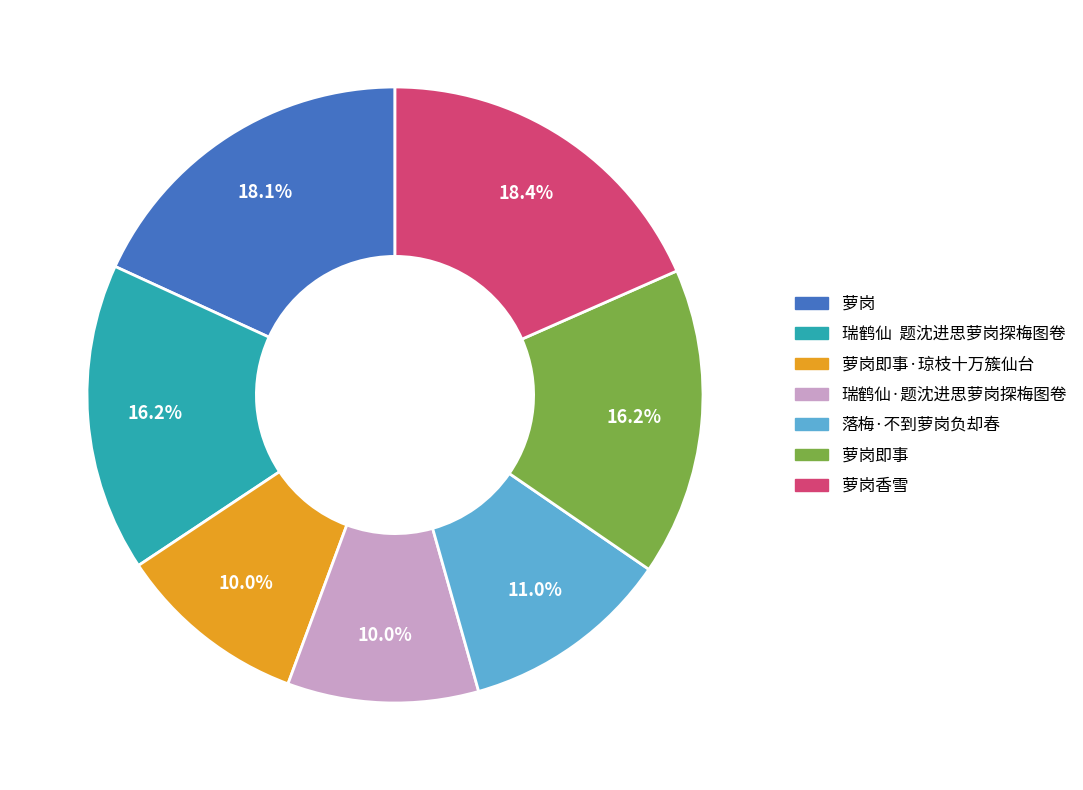

How many slices are in this pie chart?

7